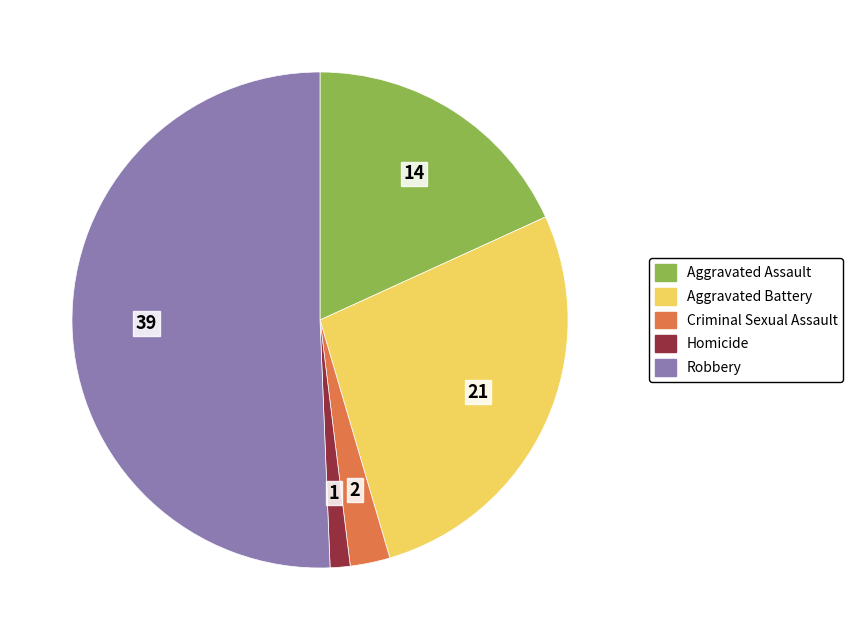

Combined, do Criminal Sexual Assault and Aggravated Assault account for over 50%?

No